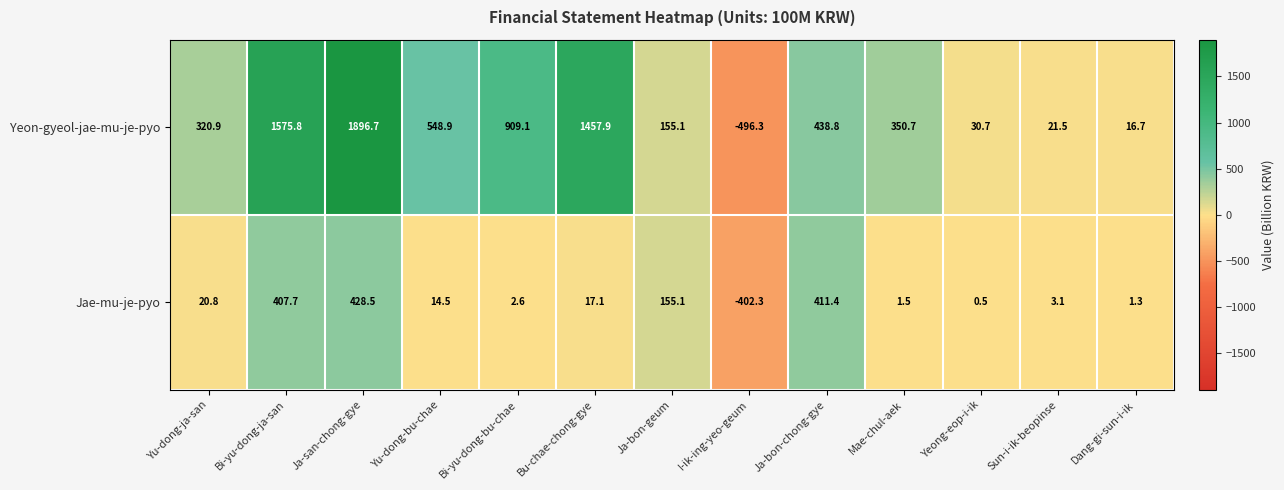

Rank the series at Mae-chul-aek from lowest to highest value.

Jae-mu-je-pyo, Yeon-gyeol-jae-mu-je-pyo